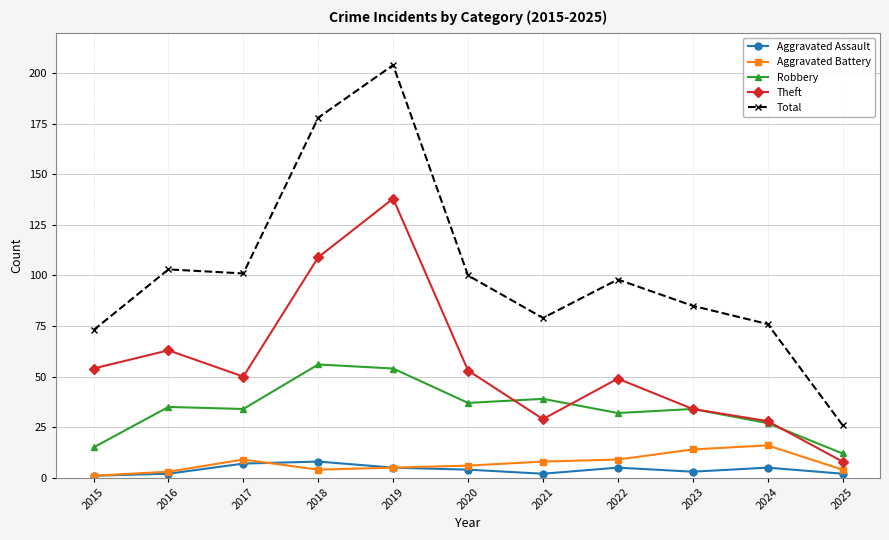

Rank the series by their maximum value, from highest to lowest.

Total, Theft, Robbery, Aggravated Battery, Aggravated Assault